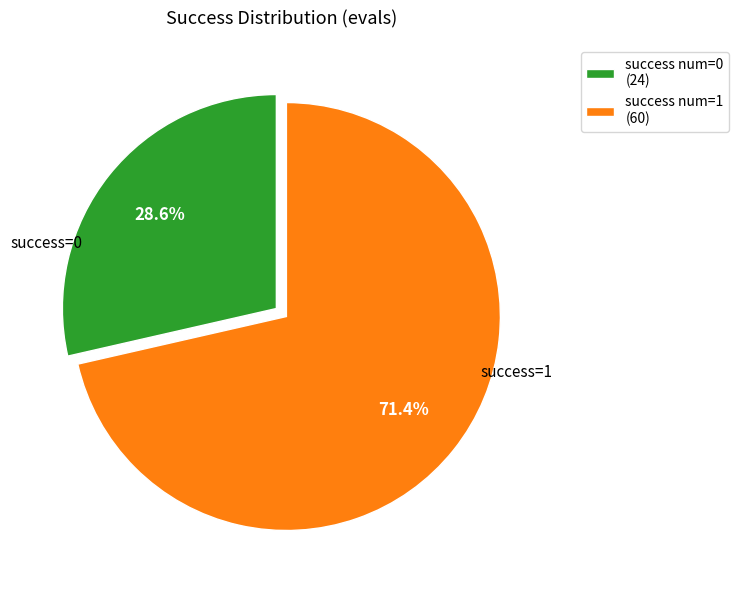

Which has a higher value, success num=1 (60) or success num=0 (24)?

success num=1 (60)